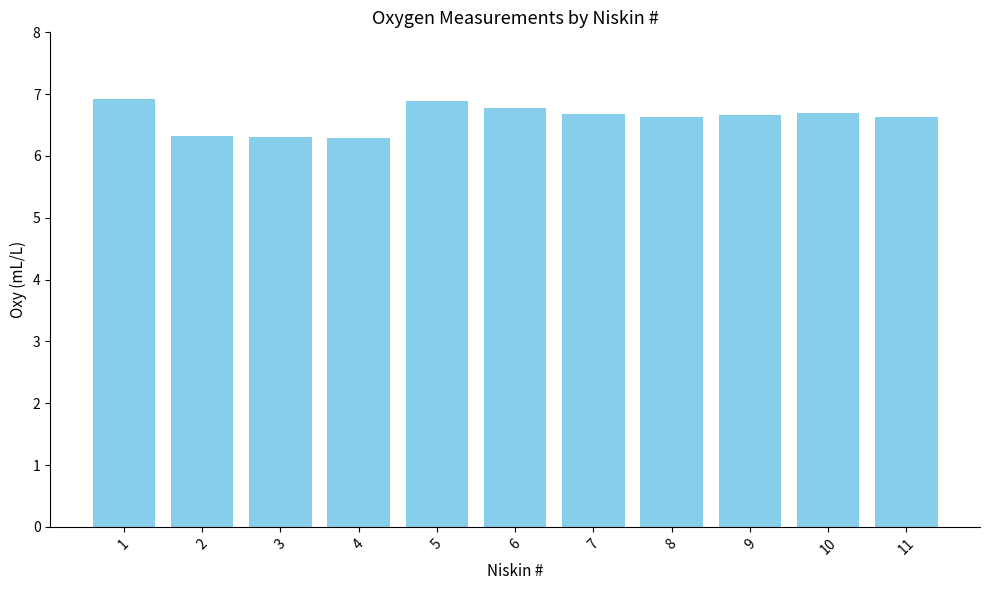

What is the value of the 9th bar from the left?

6.7